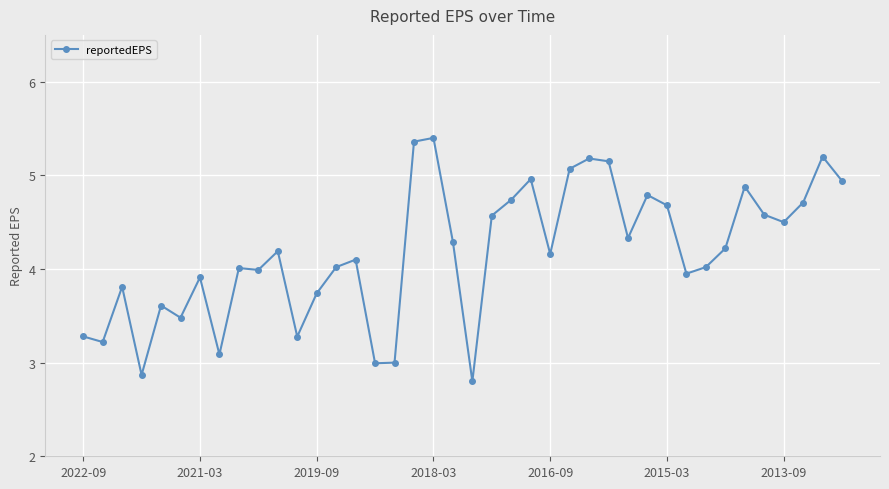

What is the difference between the maximum and second lowest values?

2.5